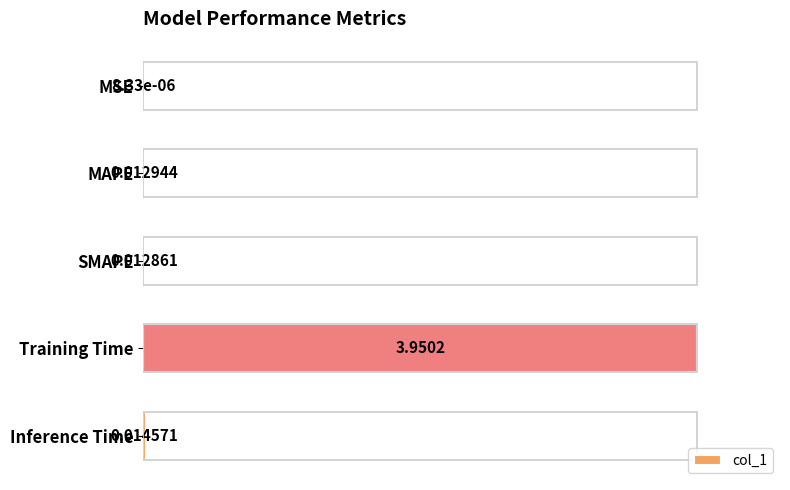

Which has a higher value, Training Time or Inference Time?

Training Time